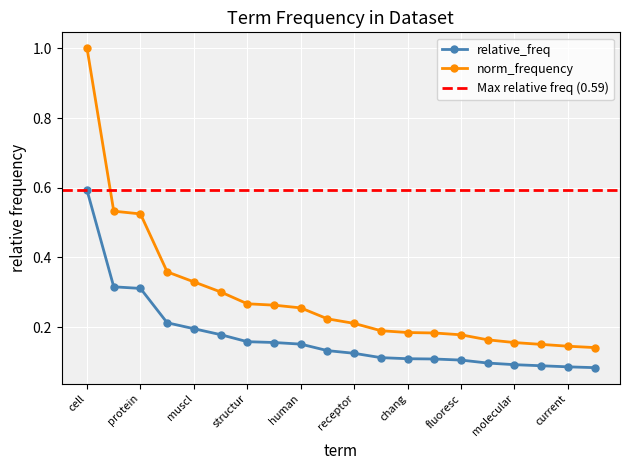

Is it true that relative_freq equals 0.2 at transport?

True